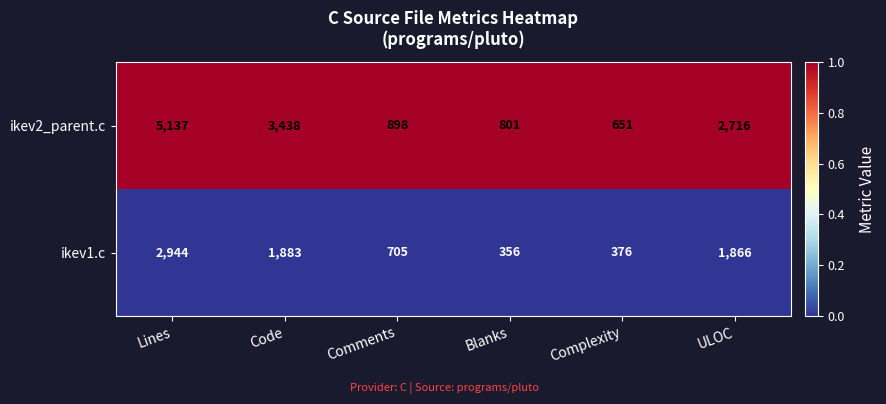

Reading left to right, transcribe all the data shown in this chart.

ikev2_parent.c: 5137	3438	898	801	651	2716
ikev1.c: 2944	1883	705	356	376	1866